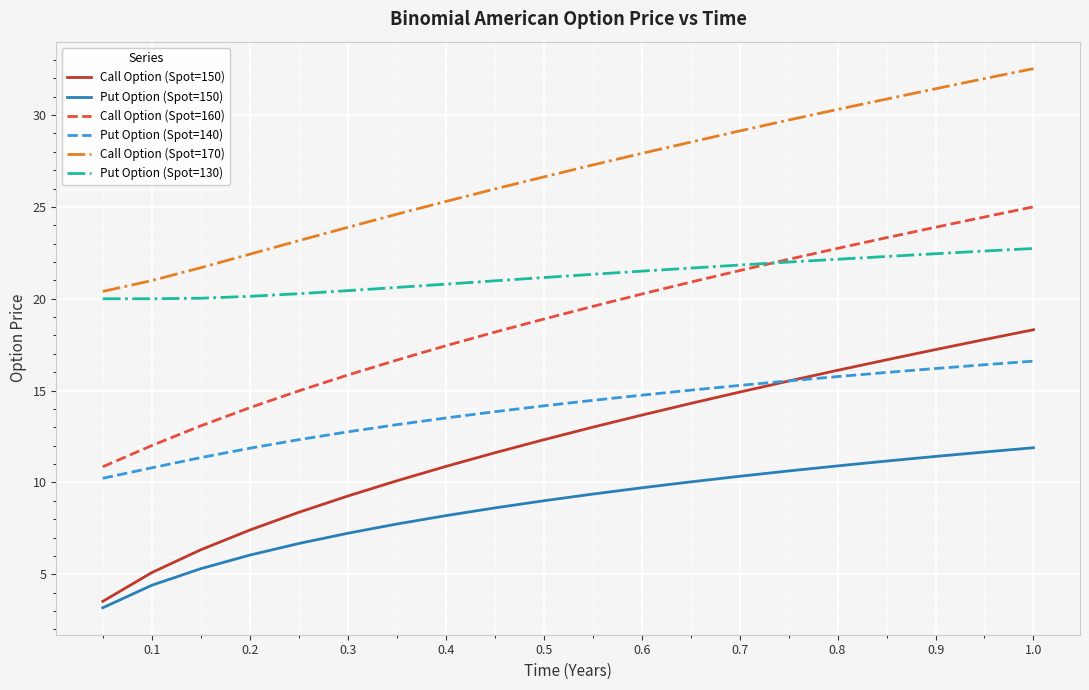

What is the difference between the second highest and minimum values in the Put Option (Spot=150) series?

8.5